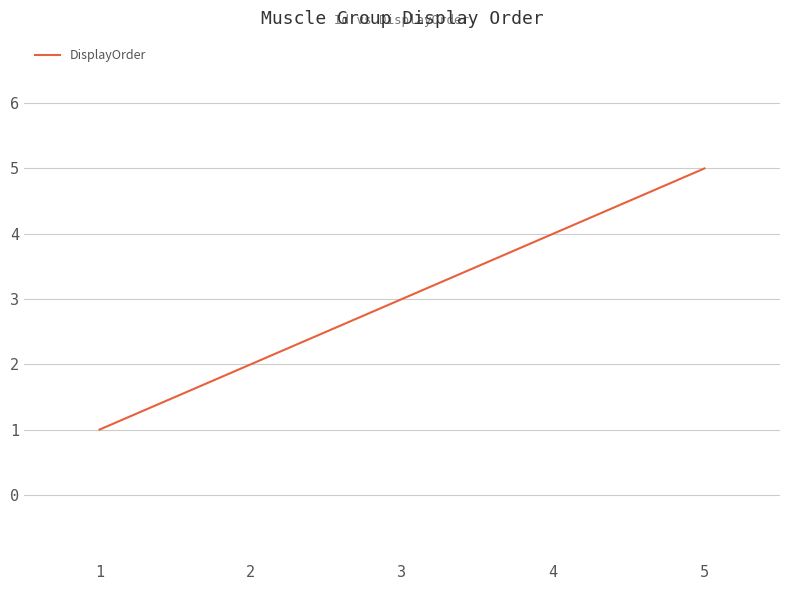

True or false: the data shows 1 at 1.

True